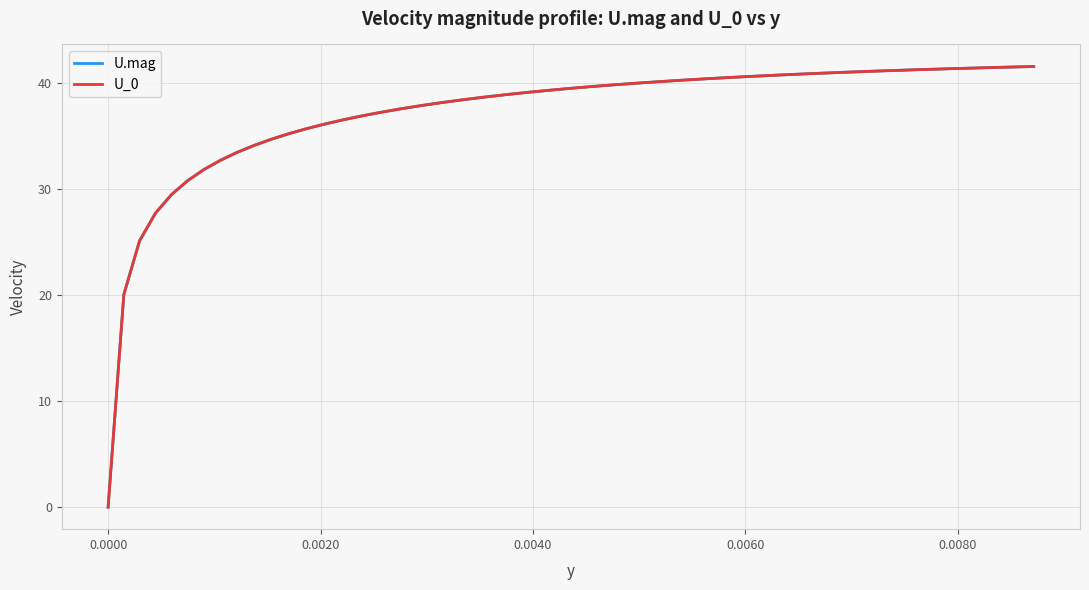

True or false: U_0 and U.mag intersect in this chart.

False